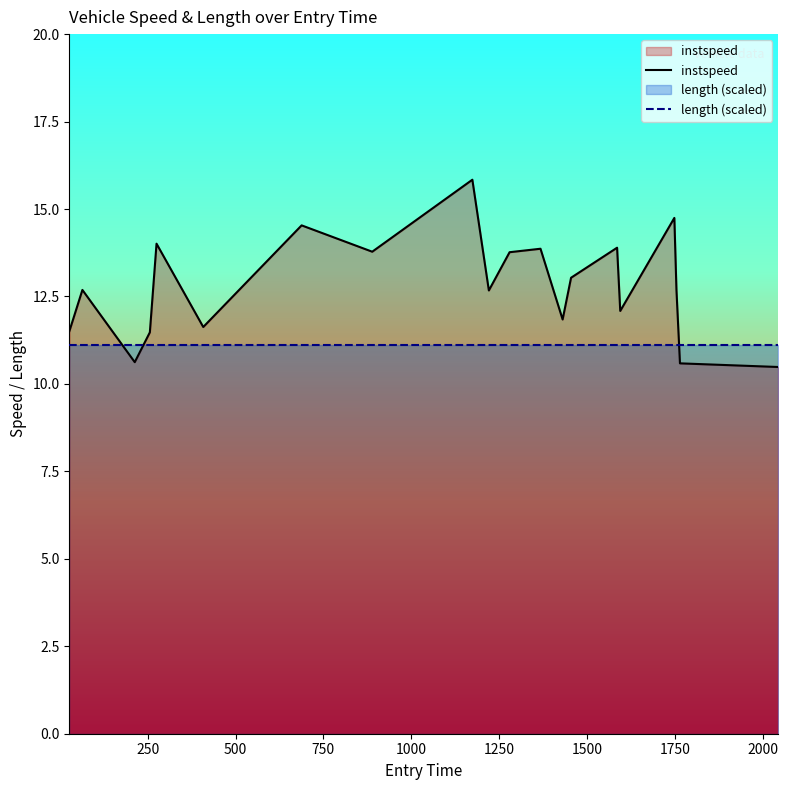

What is the difference between the maximum and minimum values in the instspeed series?

5.4